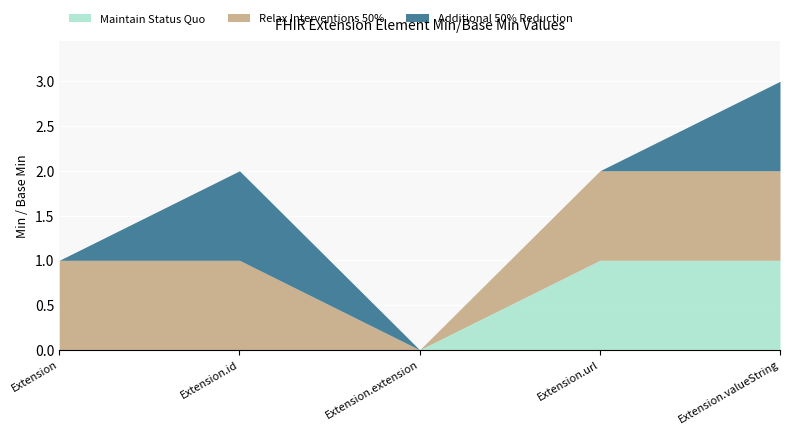

What are all the series names shown in the legend?

Maintain Status Quo, Relax Interventions 50%, Additional 50% Reduction